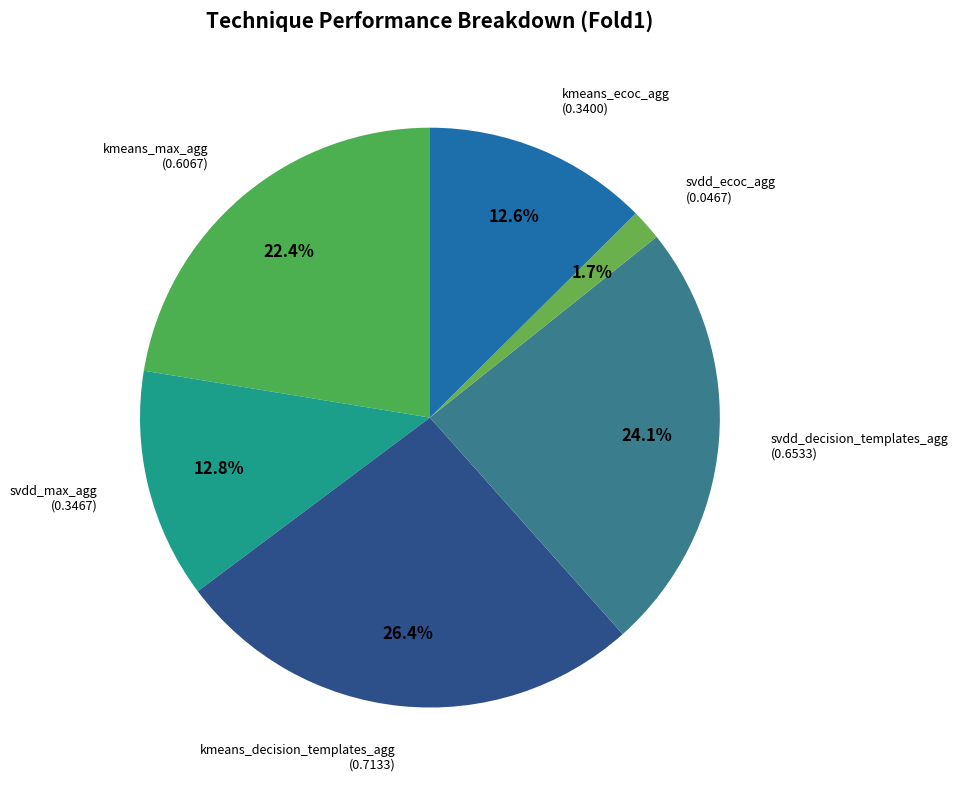

Between kmeans_max_agg and kmeans_ecoc_agg, which is larger?

kmeans_max_agg